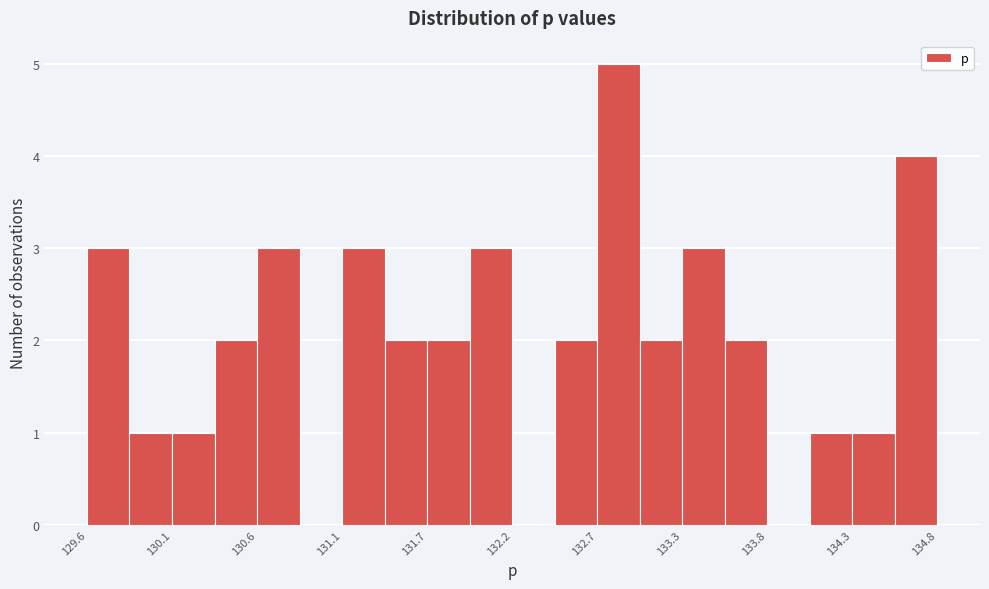

Around what value on the x-axis is the tallest bar? Give the approximate position of its centre, as read against the axis.

132.9